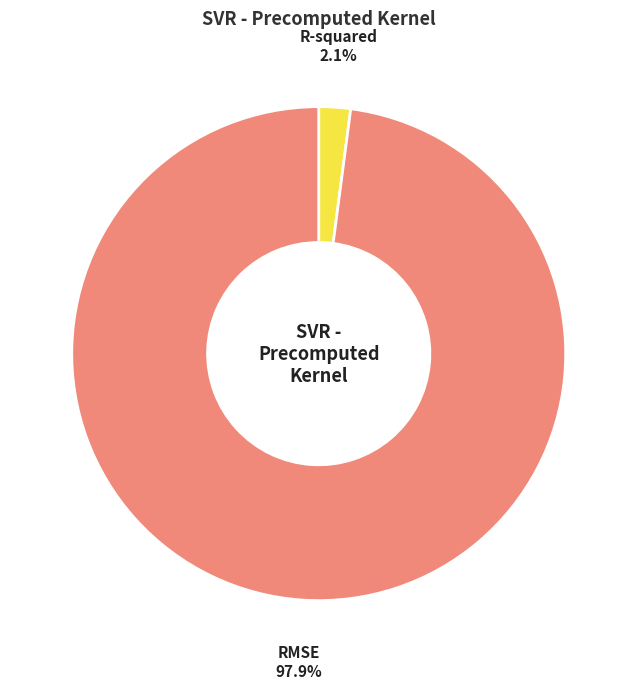

To the nearest percent, what portion does R-squared represent?

2%